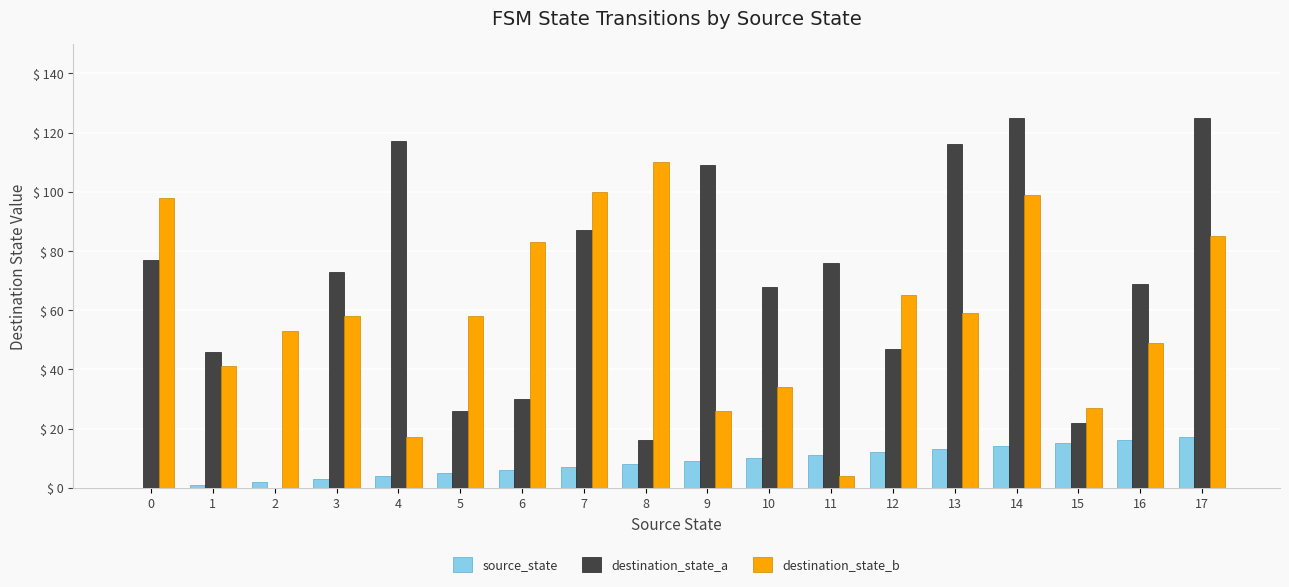

How many data points does each series have?

18